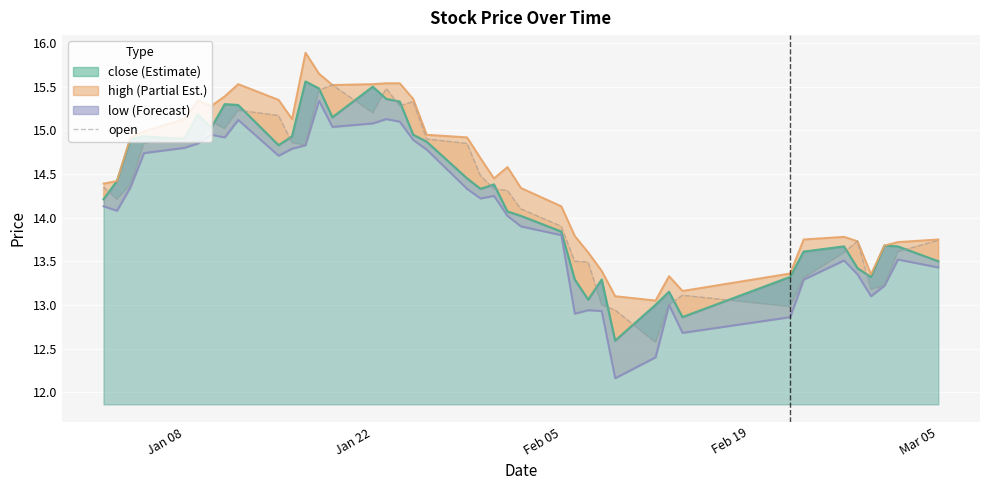

Does the chart display data point markers on the line(s)?

No